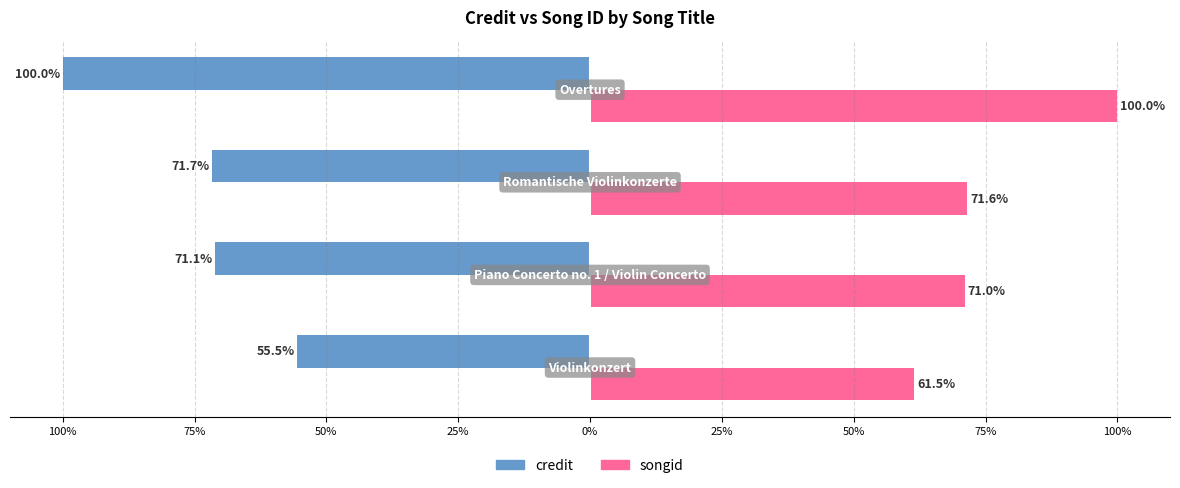

What is the difference between the maximum and minimum values in the songid series?

38.5